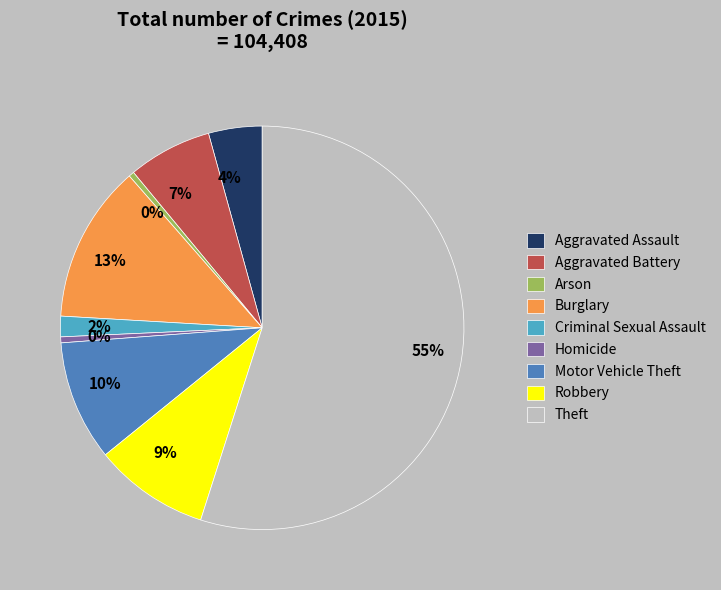

How many segments does this pie chart have?

9